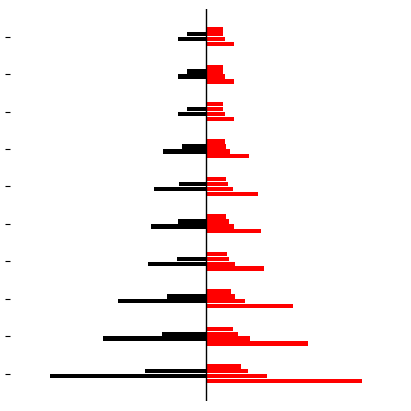

Does the chart contain any negative values?

Yes